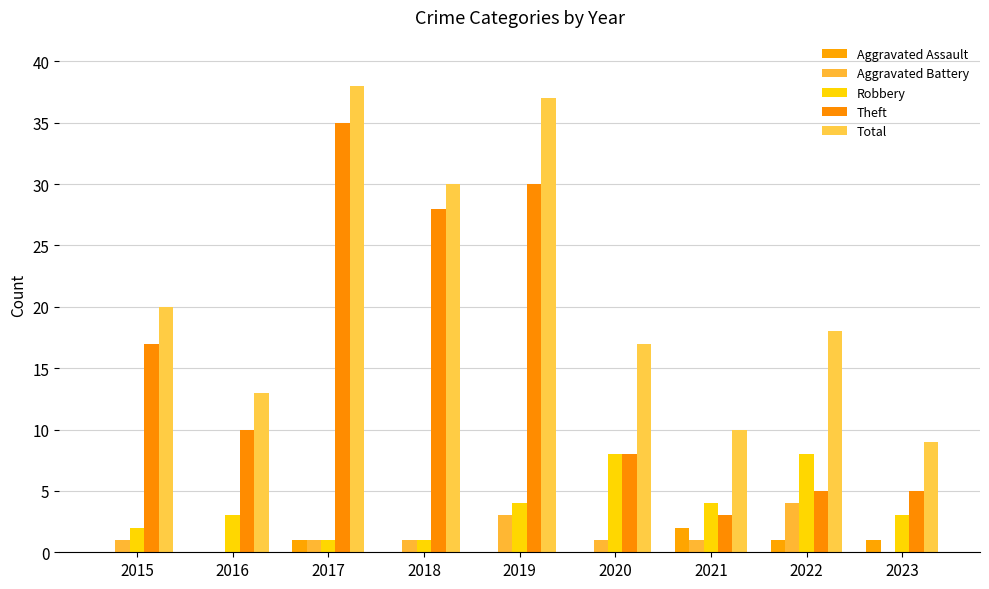

What is the approximate value of Total at 2020, to the nearest 10?

20